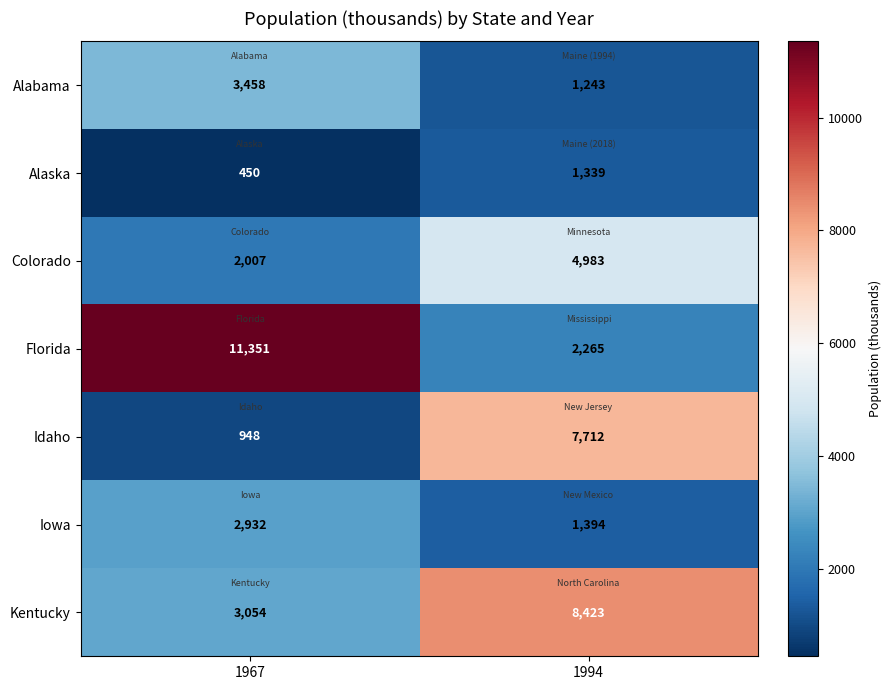

Read the Kentucky value at 1994.

8423